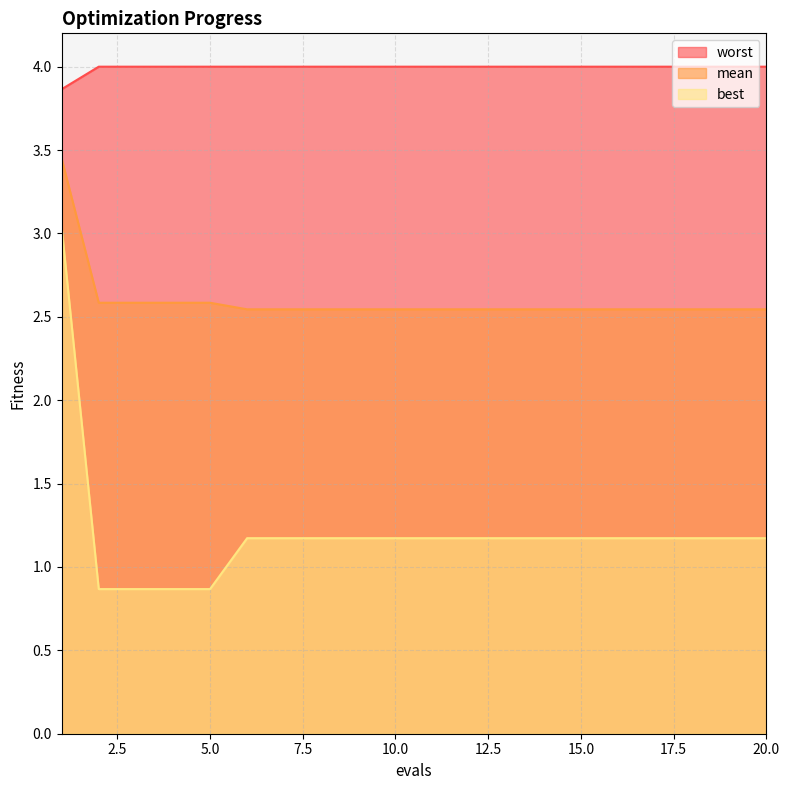

Is it true that mean equals 3.6 at 10.0?

False